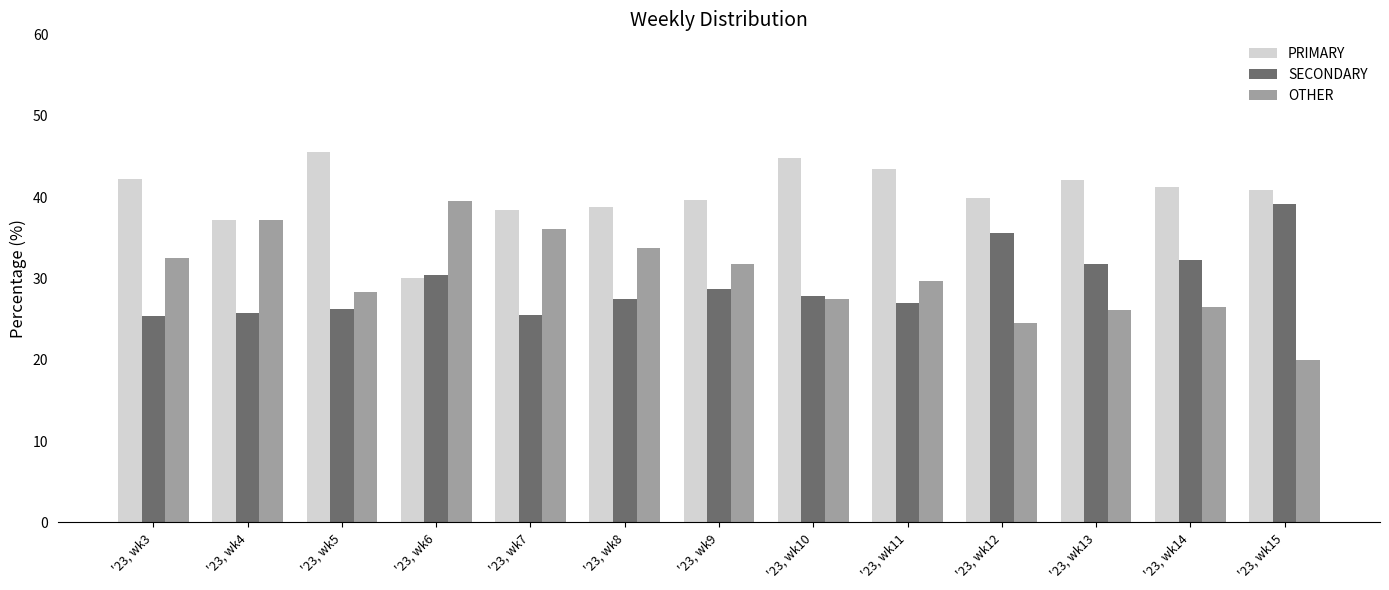

What is the average value of the OTHER series?

30.2